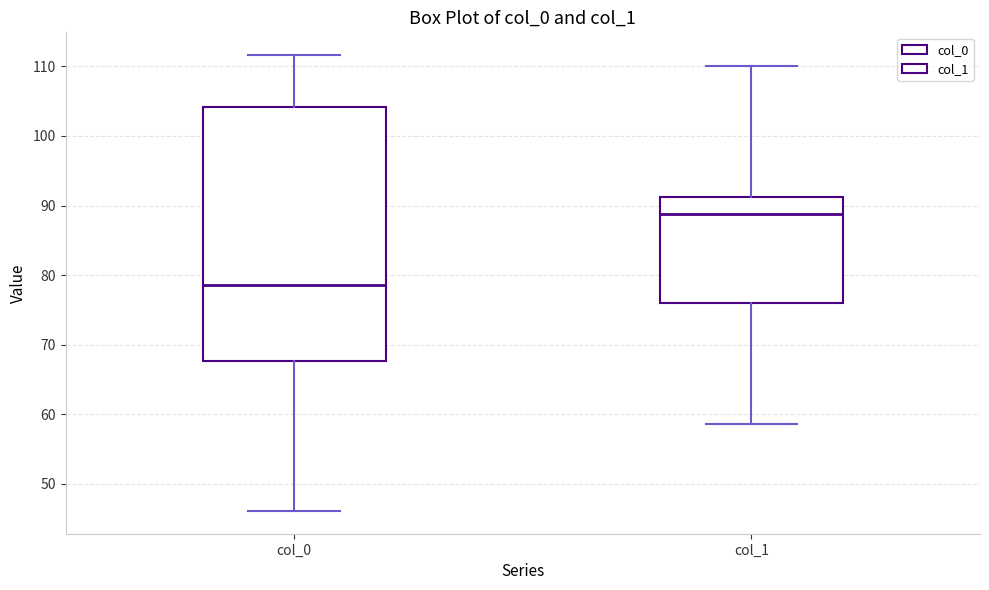

Where is the lower edge of the box for col_1 on the y-axis? The values are not printed on the chart, so give them approximately, as read against the axis.

76